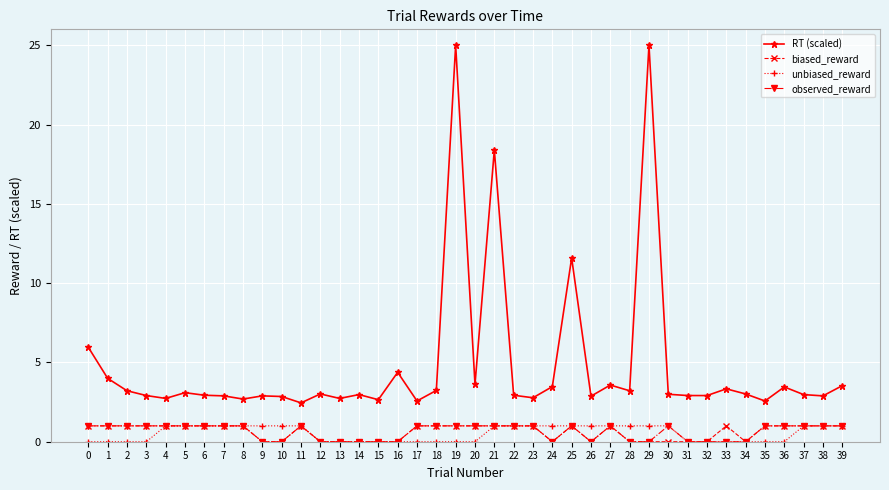

What is the difference between the maximum and minimum values in the observed_reward series?

1.0